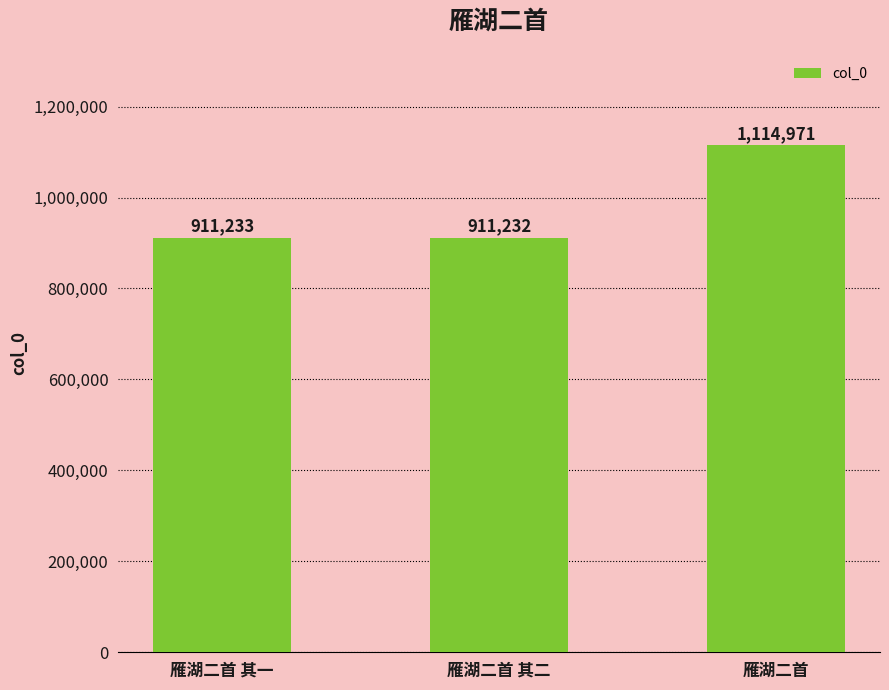

How many bars are there in total?

3